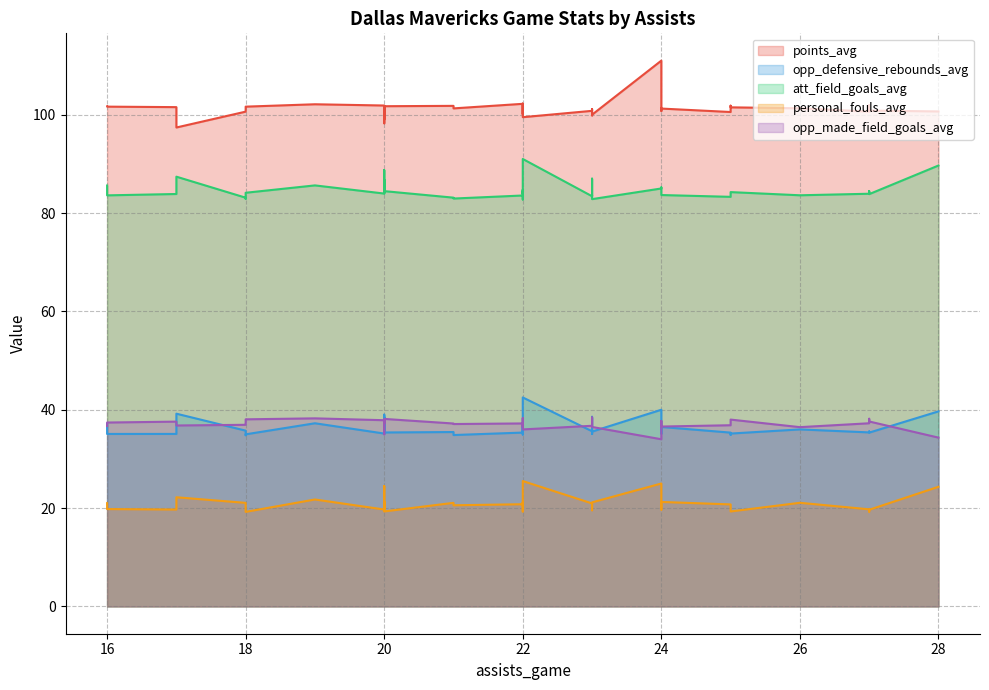

Is it true that points_avg equals 101.3 at 28?

True